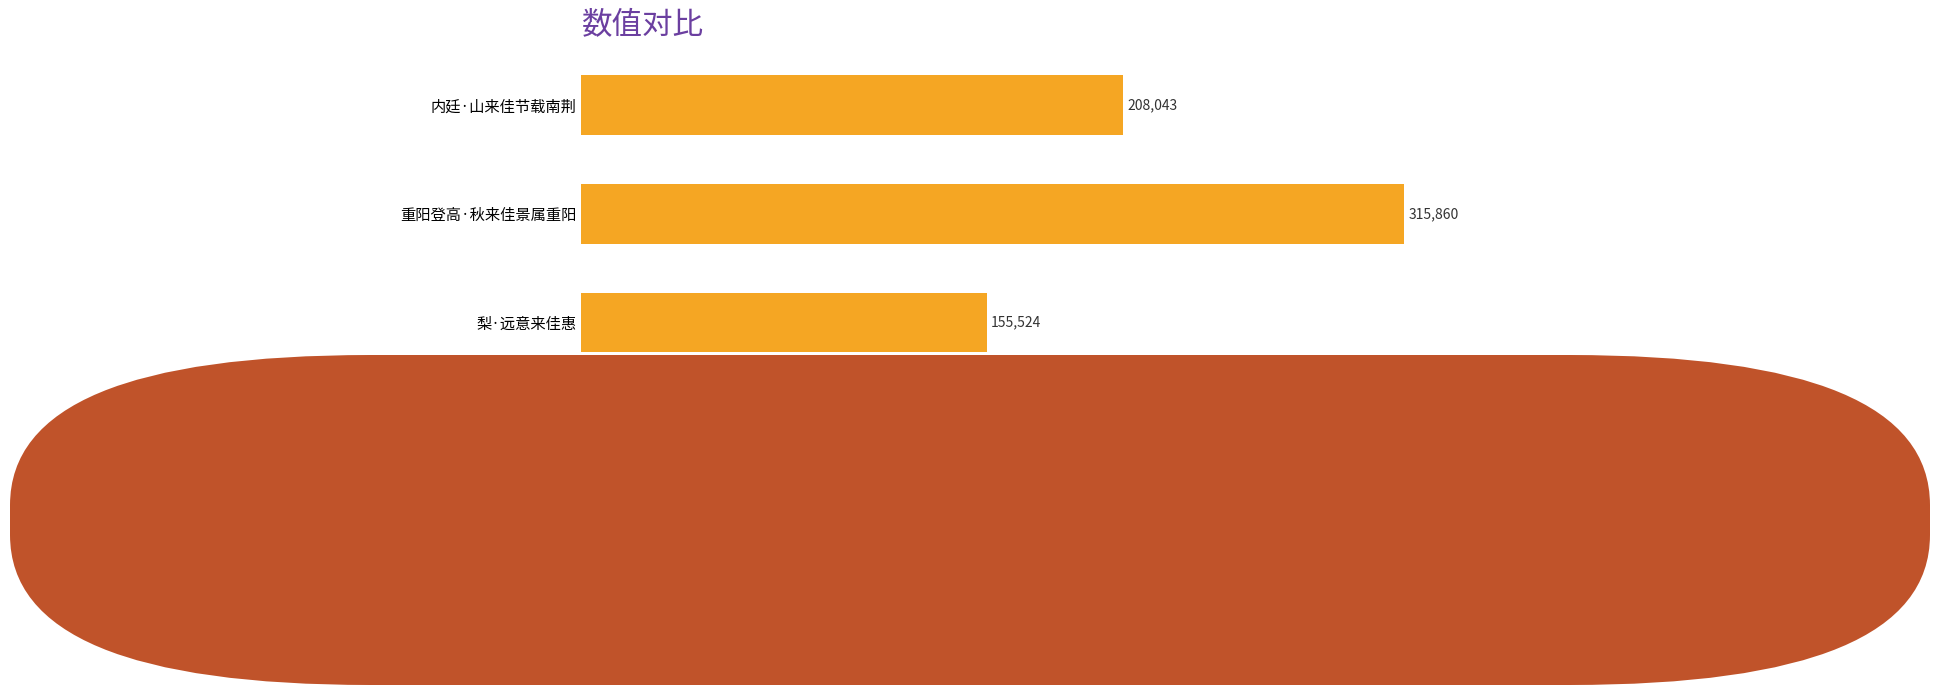

What is the difference between the second highest and second lowest values?

107817